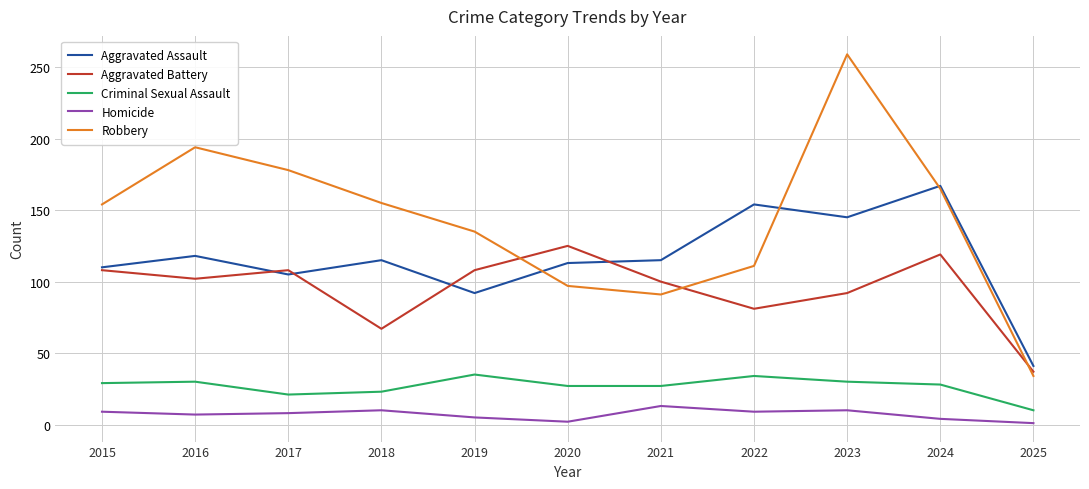

Which series has the largest range (max minus min)?

Robbery